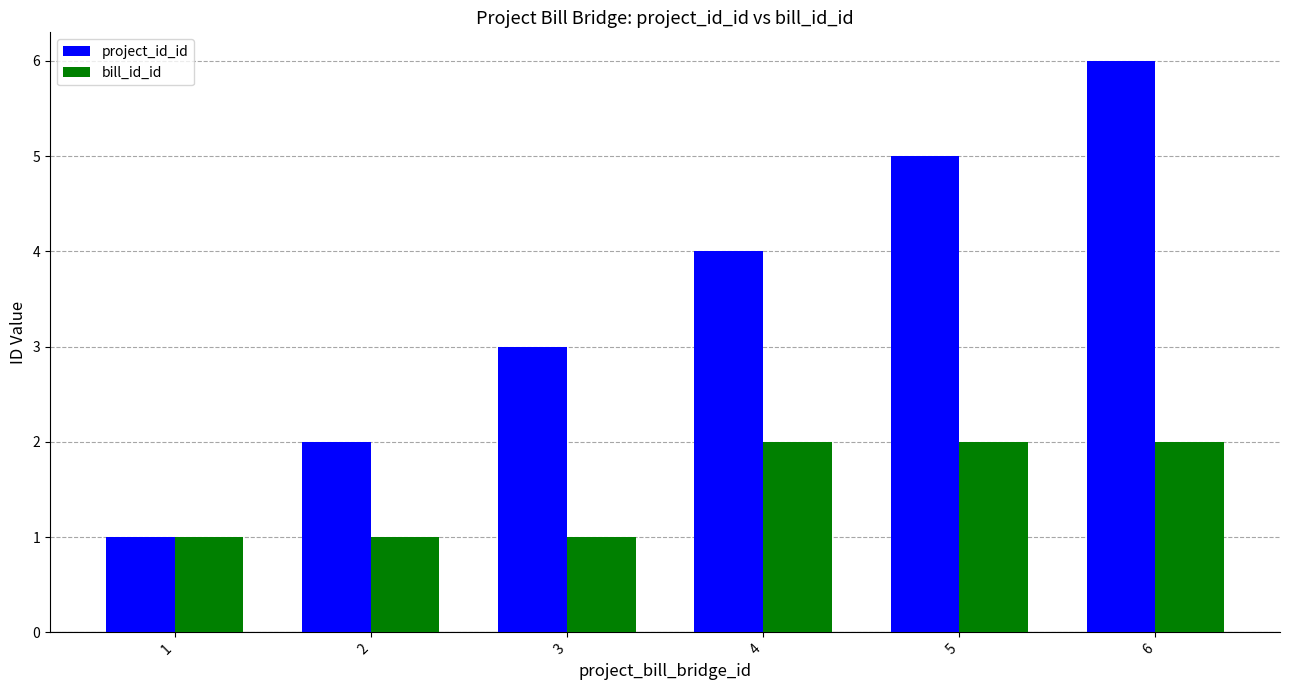

Which label corresponds to the largest value in the chart?

6